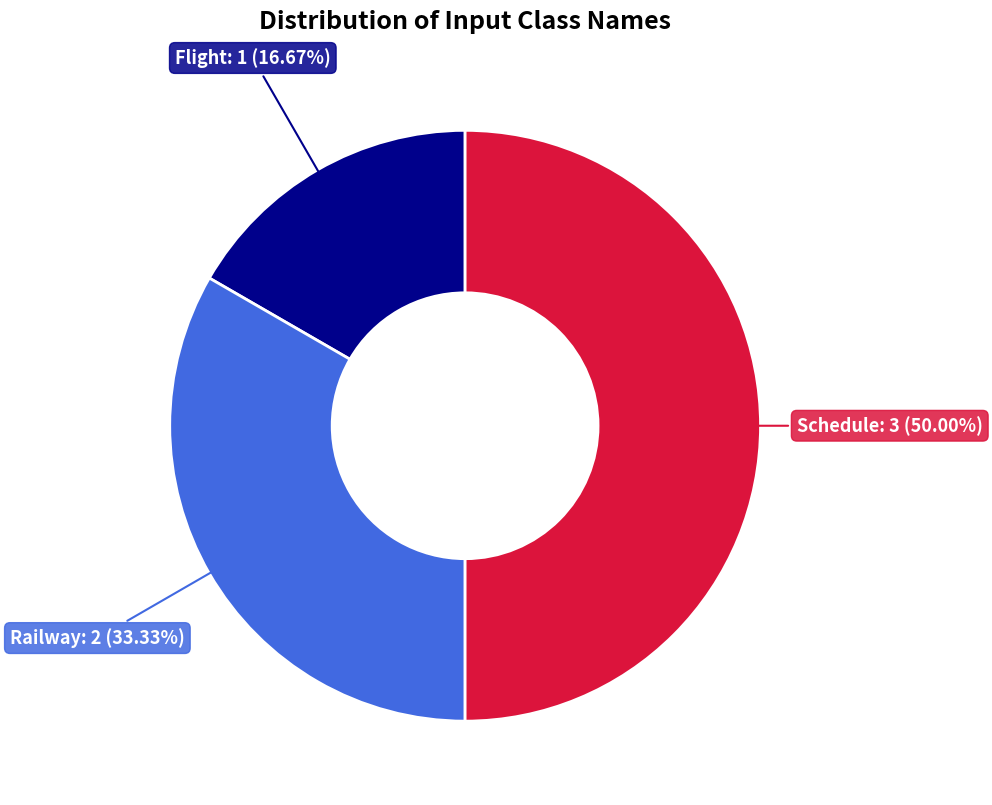

Count the number of slices in the pie.

3